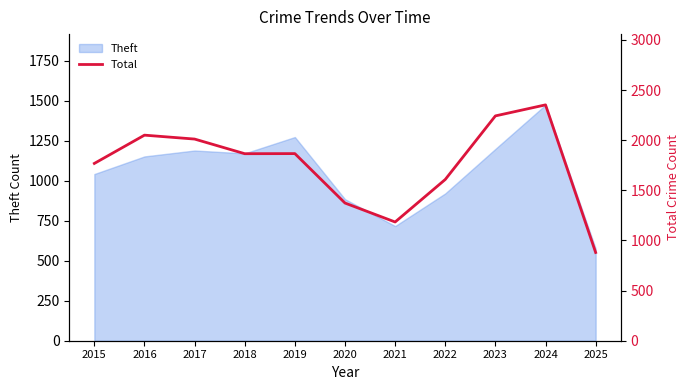

Where does the data first go above 1865?

2016